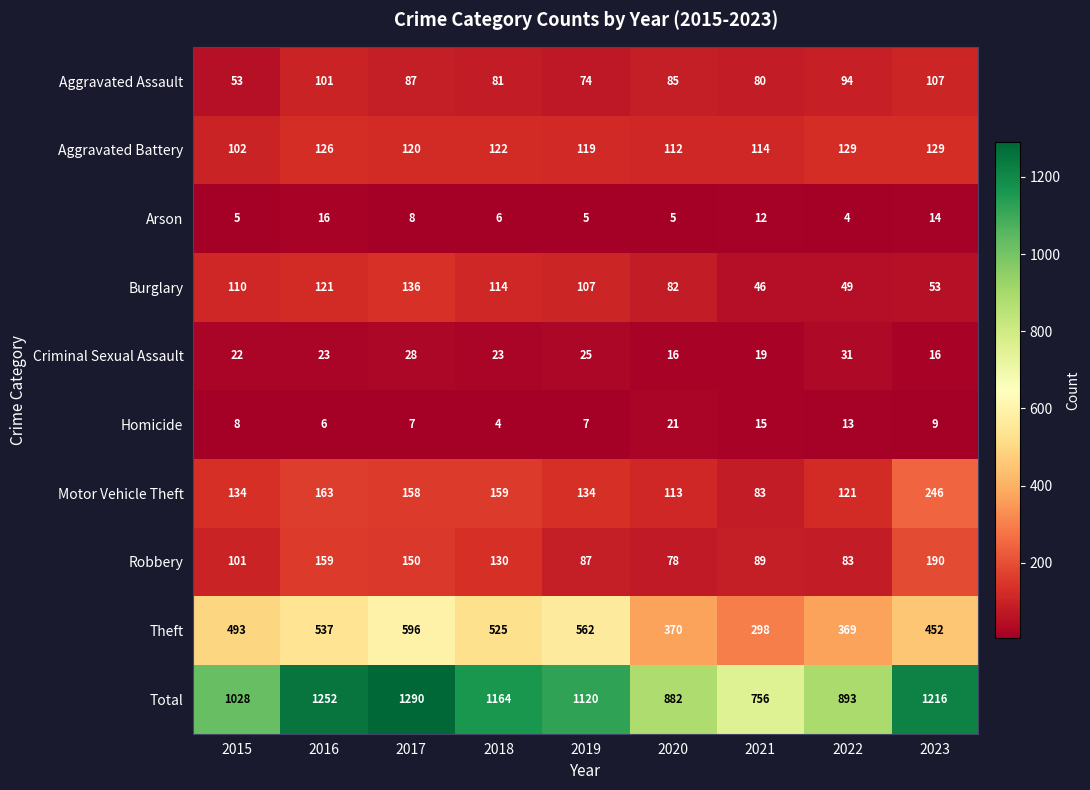

What is the spread (max minus min) of values at 2019?

1115